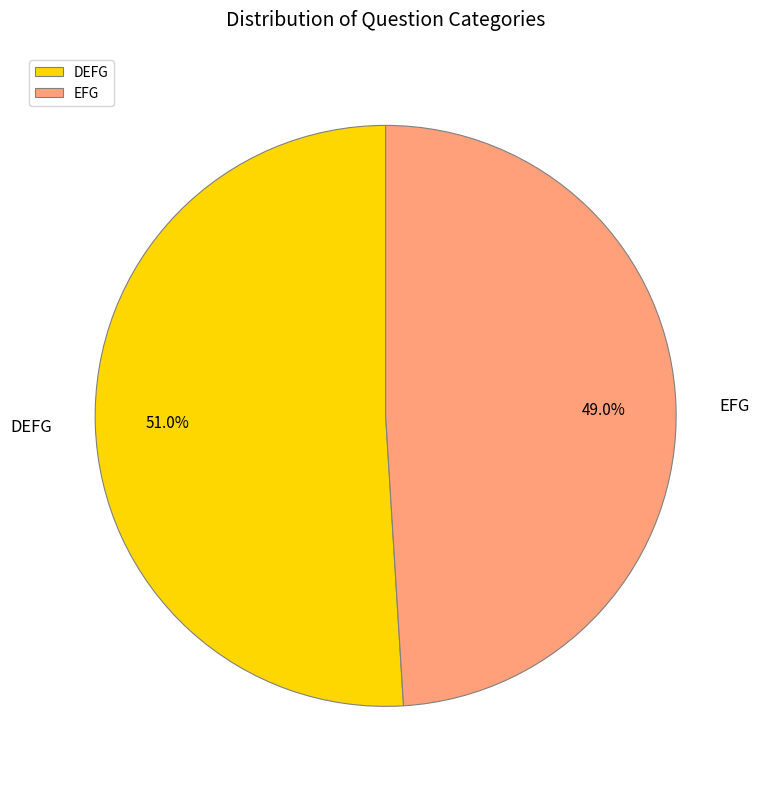

What is the majority slice?

DEFG